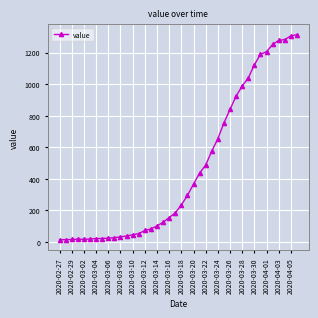

What is the difference between the maximum and minimum values?

1300